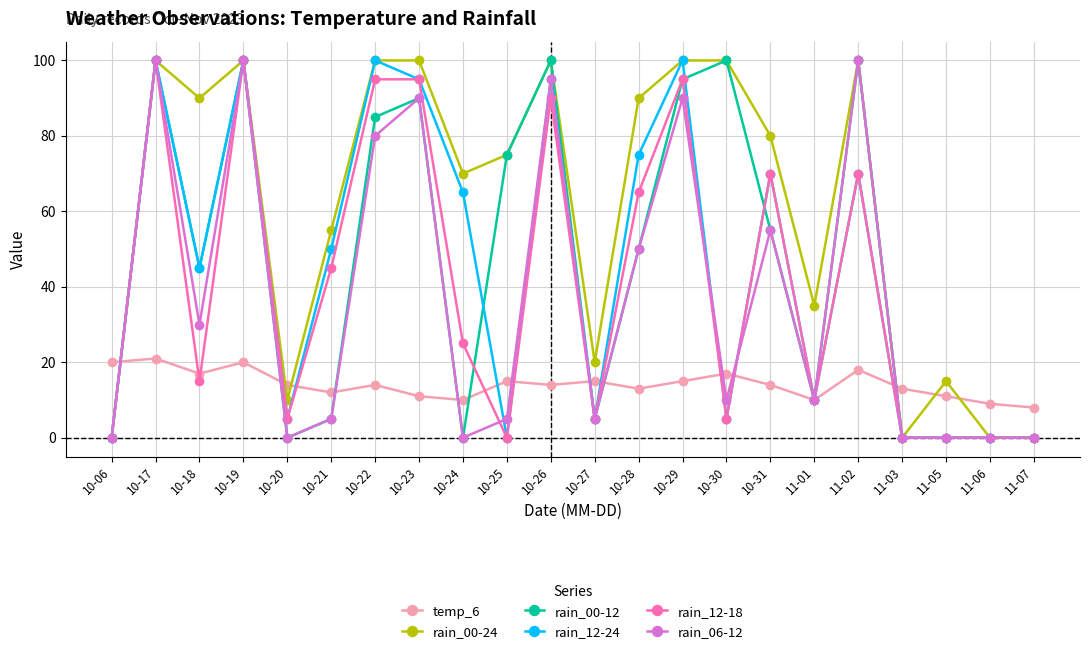

What is the maximum value shown in the chart?

100